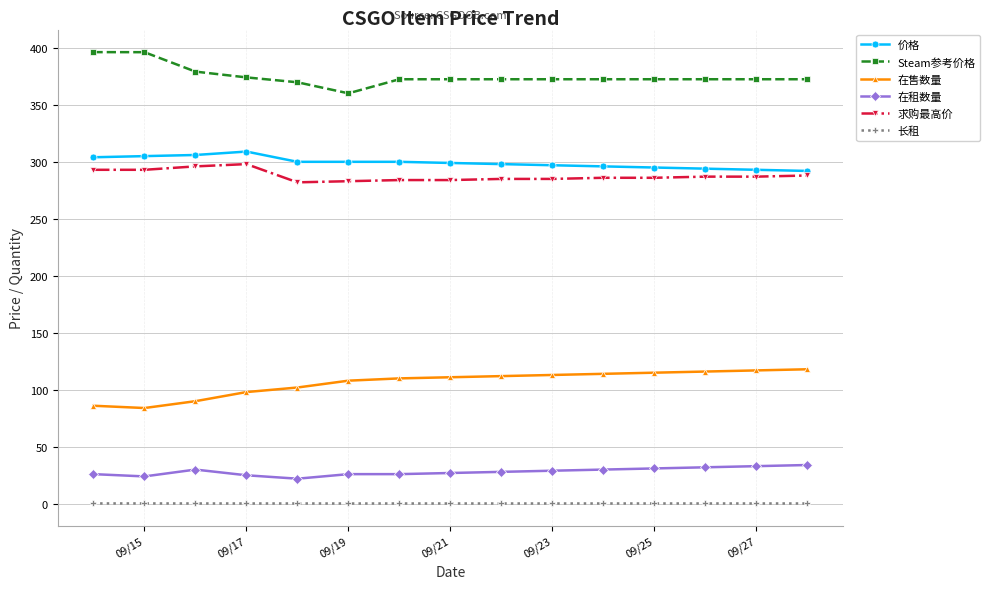

Which series has the largest total across all categories?

Steam参考价格